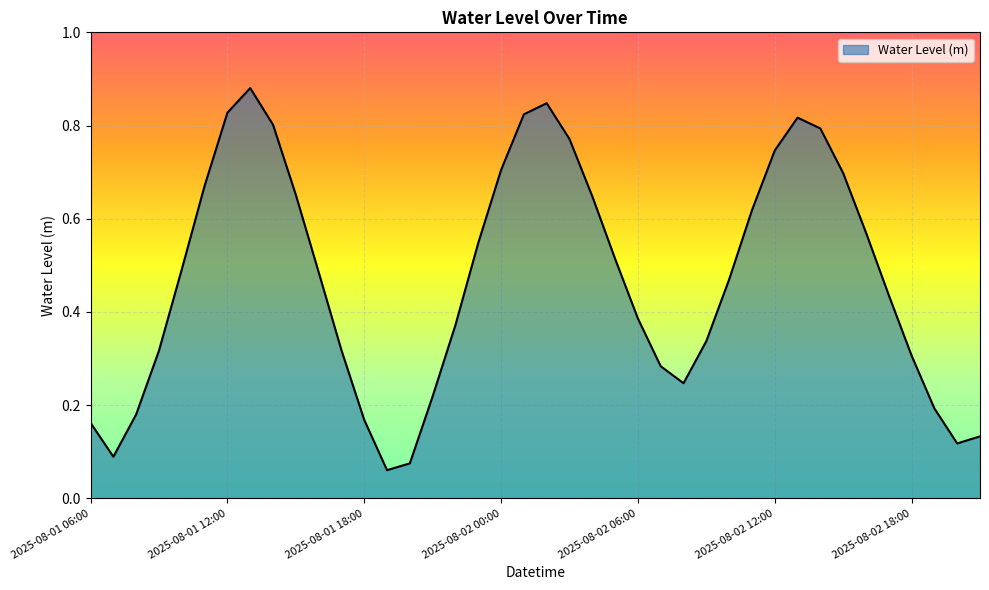

Rank the categories by value from lowest to highest.

2025-08-01 19:00, 2025-08-01 20:00, 2025-08-01 07:00, 2025-08-02 20:00, 2025-08-02 21:00, 2025-08-01 06:00, 2025-08-01 18:00, 2025-08-01 08:00, 2025-08-02 19:00, 2025-08-01 21:00, 2025-08-02 08:00, 2025-08-02 07:00, 2025-08-02 18:00, 2025-08-01 09:00, 2025-08-01 17:00, 2025-08-02 09:00, 2025-08-01 22:00, 2025-08-02 06:00, 2025-08-02 17:00, 2025-08-02 10:00, 2025-08-01 16:00, 2025-08-01 10:00, 2025-08-02 05:00, 2025-08-01 23:00, 2025-08-02 16:00, 2025-08-02 11:00, 2025-08-02 04:00, 2025-08-01 15:00, 2025-08-01 11:00, 2025-08-02 15:00, 2025-08-02 00:00, 2025-08-02 12:00, 2025-08-02 03:00, 2025-08-02 14:00, 2025-08-01 14:00, 2025-08-02 13:00, 2025-08-02 01:00, 2025-08-01 12:00, 2025-08-02 02:00, 2025-08-01 13:00